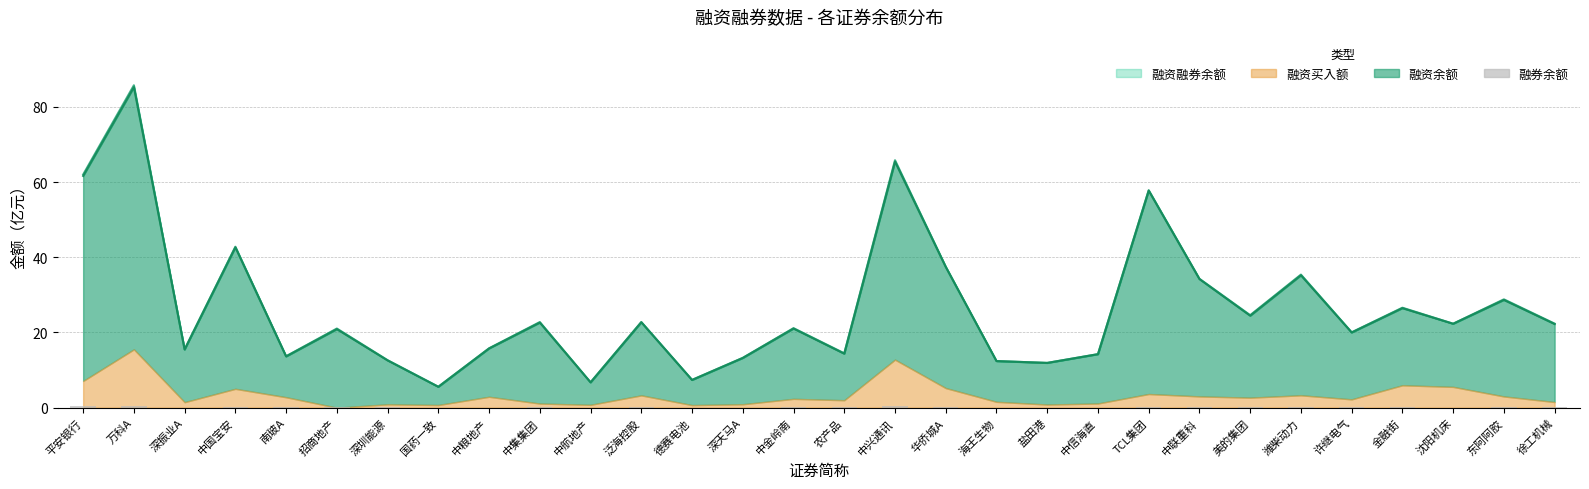

Reading left to right, what are all the values shown in this chart?

0.4	0.5	0.0	0.2	0.1	0.2	0.1	0.0	0.0	0.2	0.0	0.1	0.0	0.0	0.1	0.1	0.4	0.1	0.0	0.0	0.0	0.1	0.1	0.2	0.2	0.0	0.1	0.0	0.2	0.1